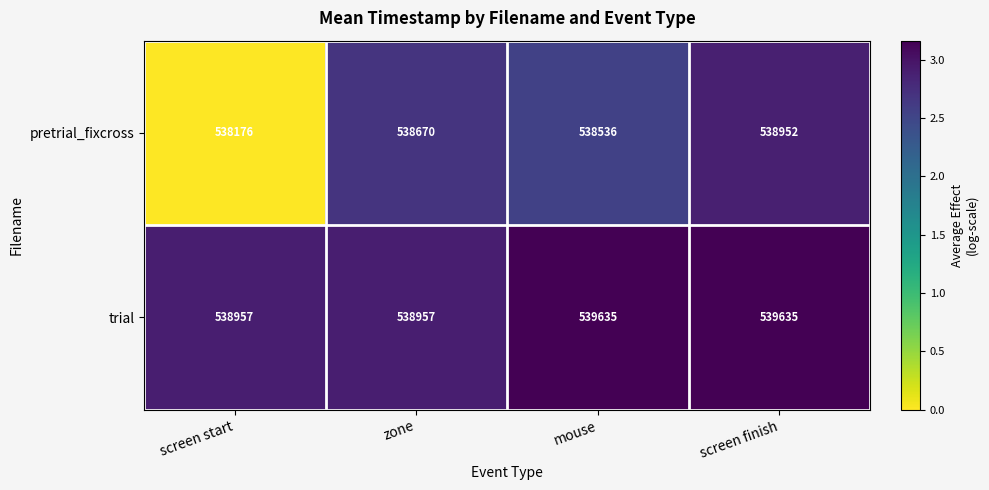

What is the highest value of the trial series?

539635